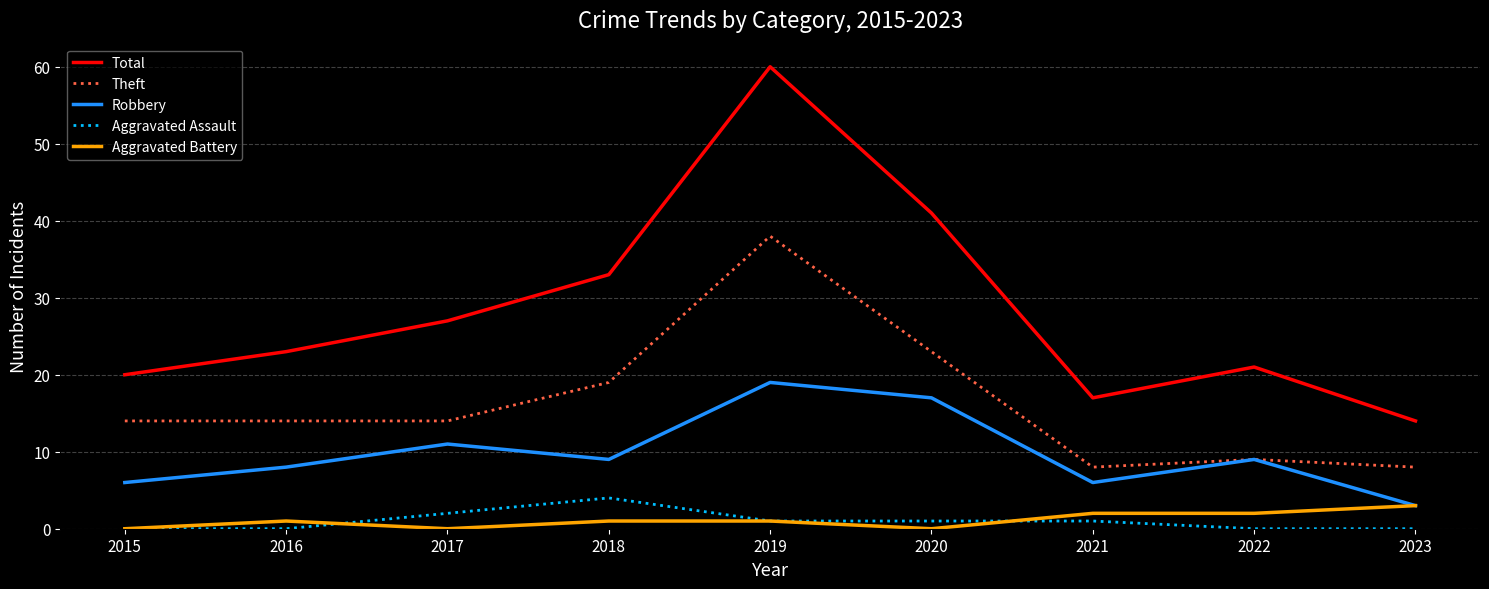

At which label does Aggravated Assault reach its peak?

2018